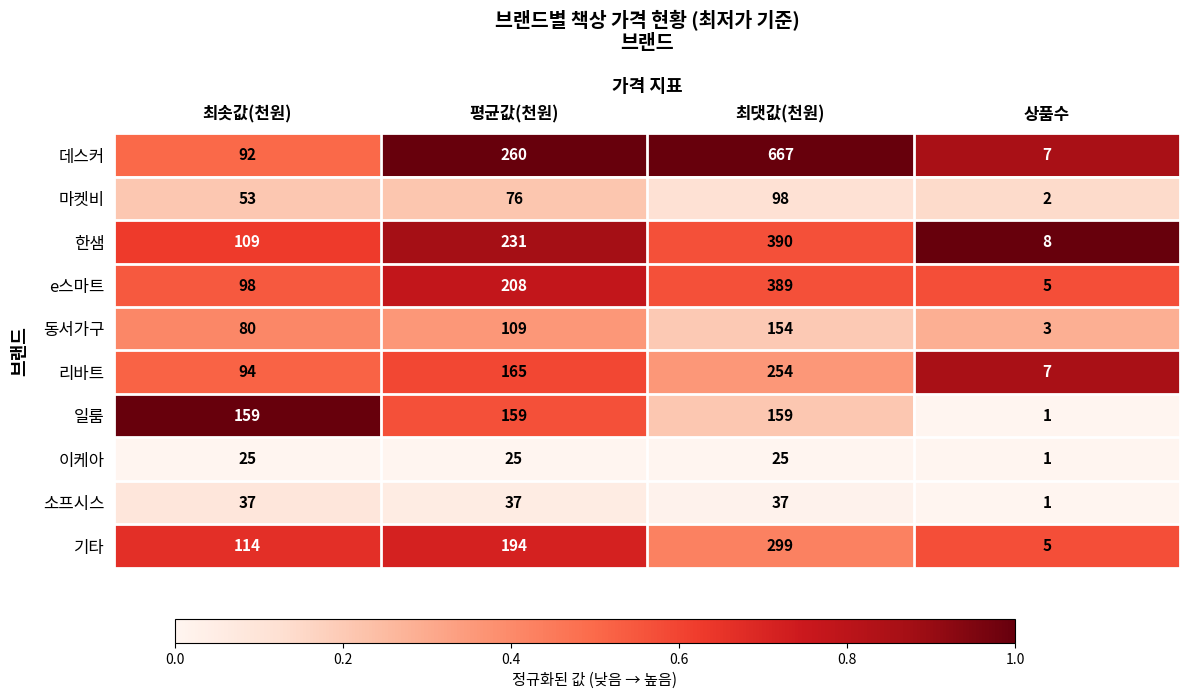

What value does the 기타 series have at 최솟값(천원)?

114